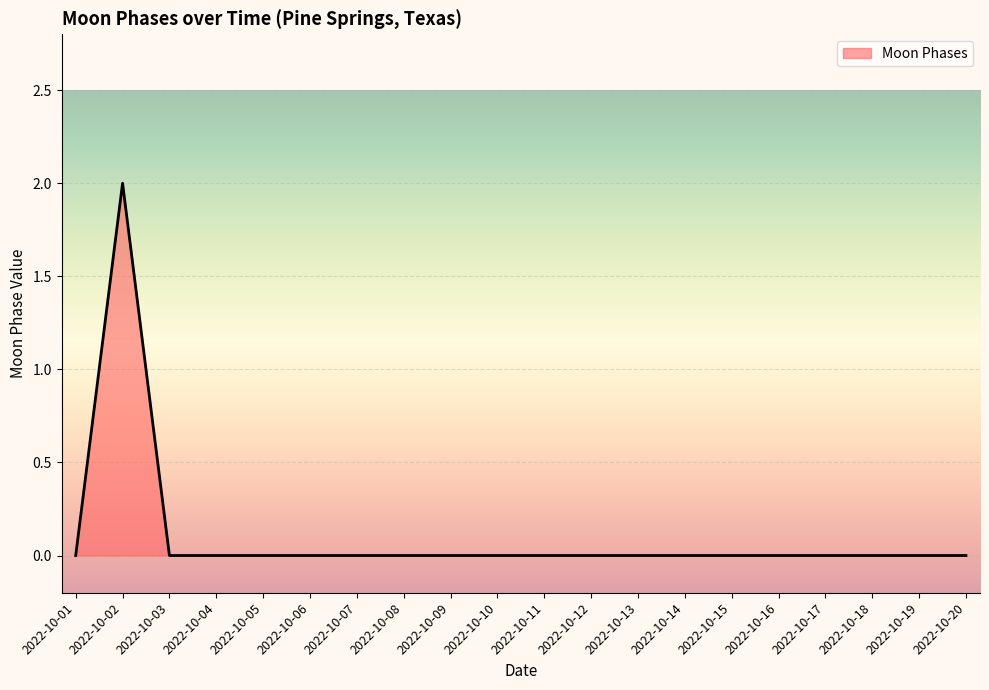

Reading left to right, transcribe all the data shown in this chart.

0	2	0	0	0	0	0	0	0	0	0	0	0	0	0	0	0	0	0	0